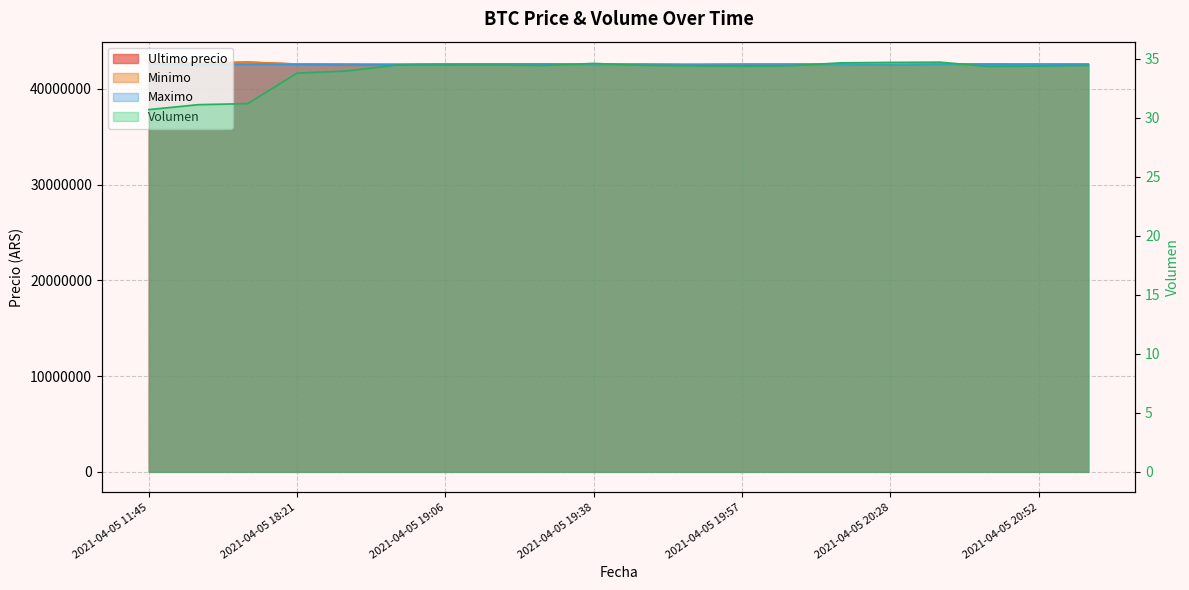

What is the difference between the second highest and minimum values in the Volumen series?

4.0